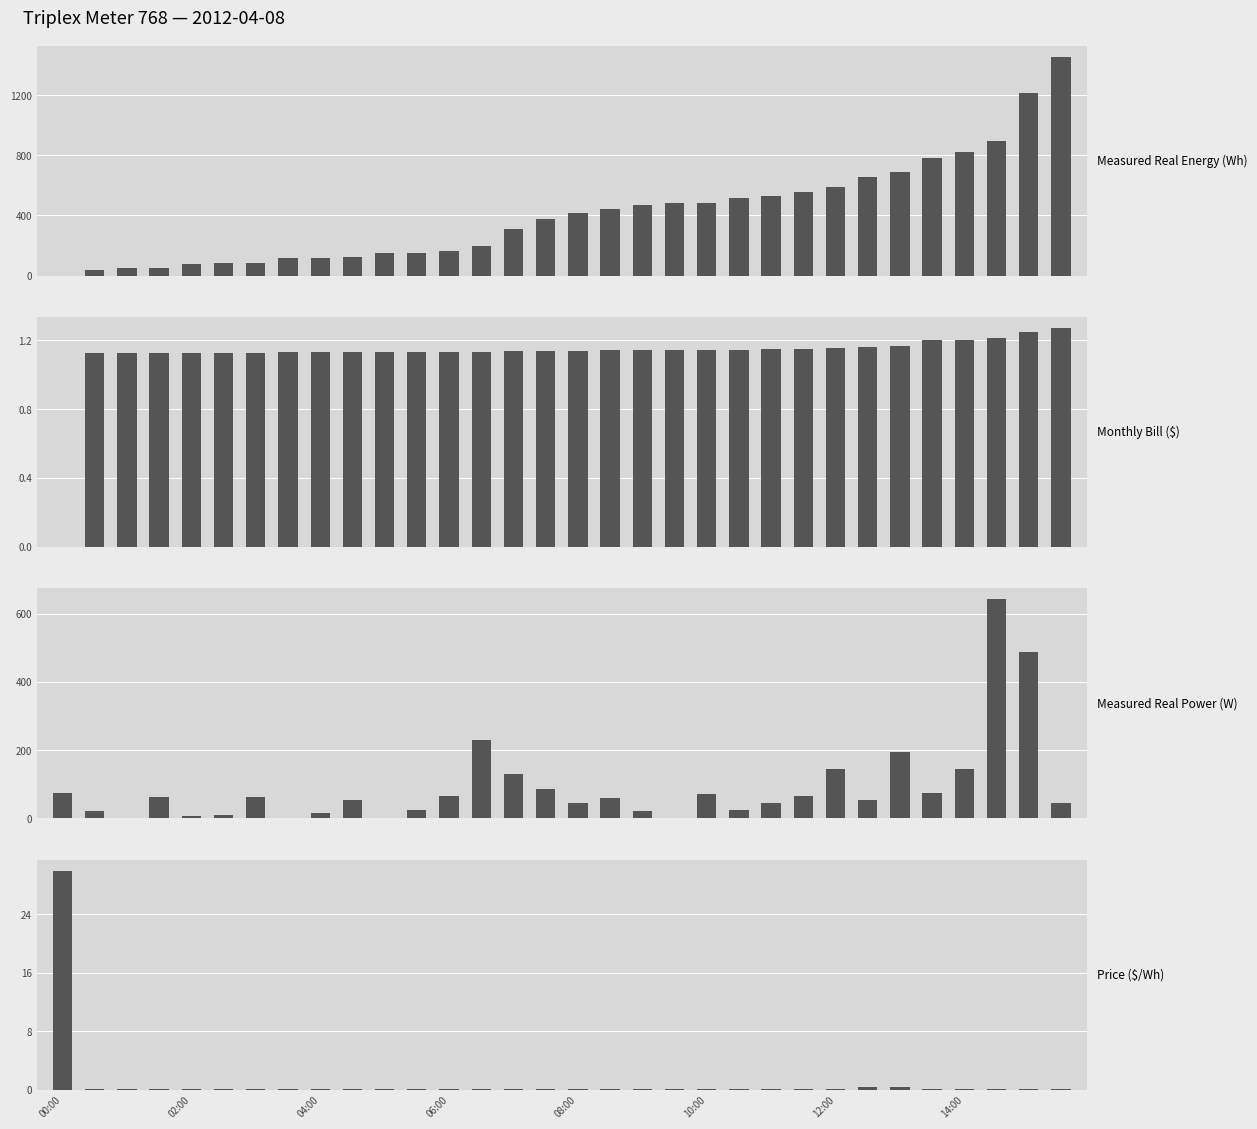

What are all the series names shown in the legend?

Measured Real Energy (Wh), Monthly Bill ($), Measured Real Power (W), Price ($/Wh)